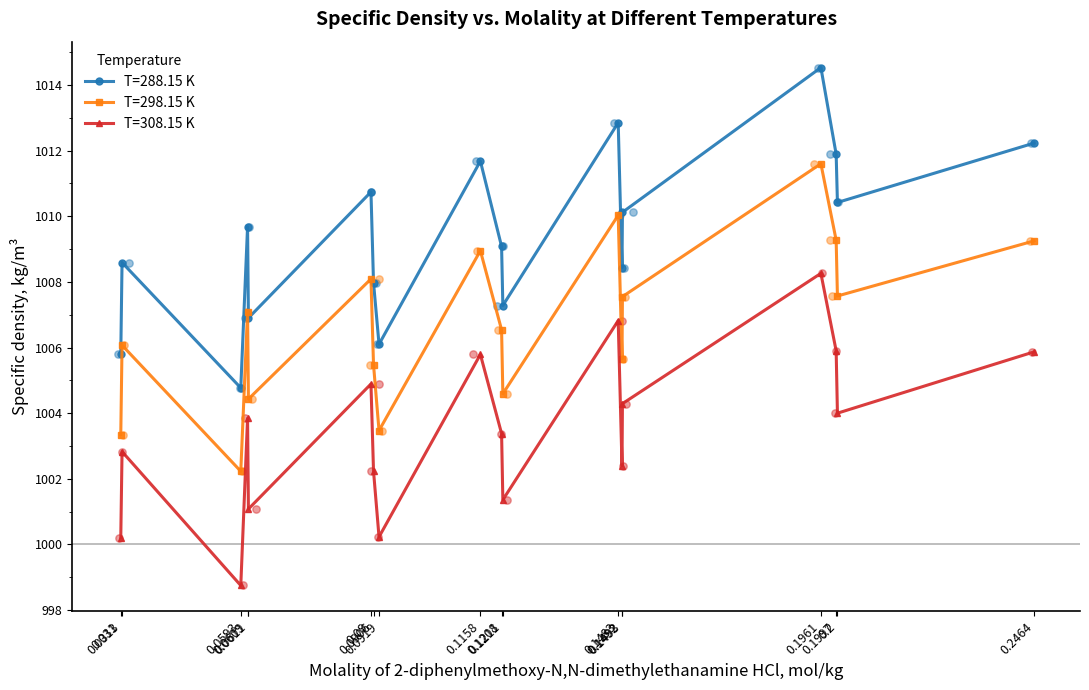

What are all the series names shown in the legend?

T=288.15 K, T=298.15 K, T=308.15 K